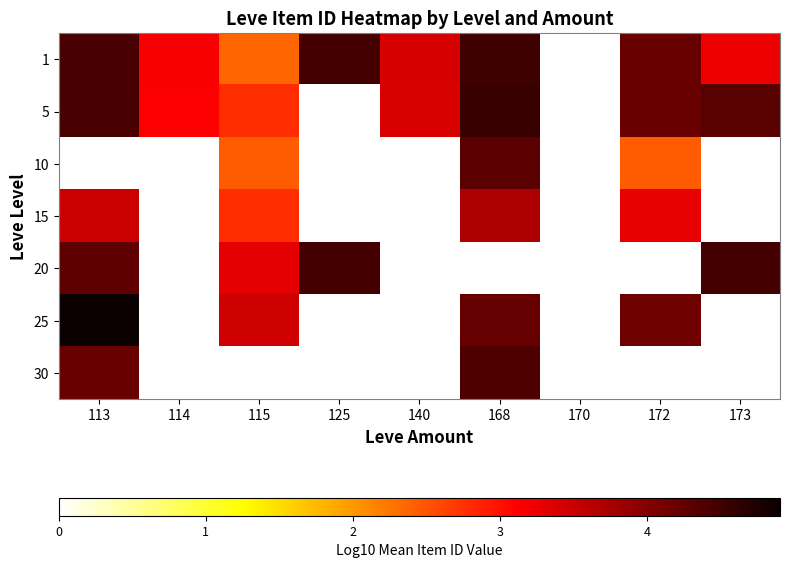

At which category does the chart reach its minimum across all series?

170